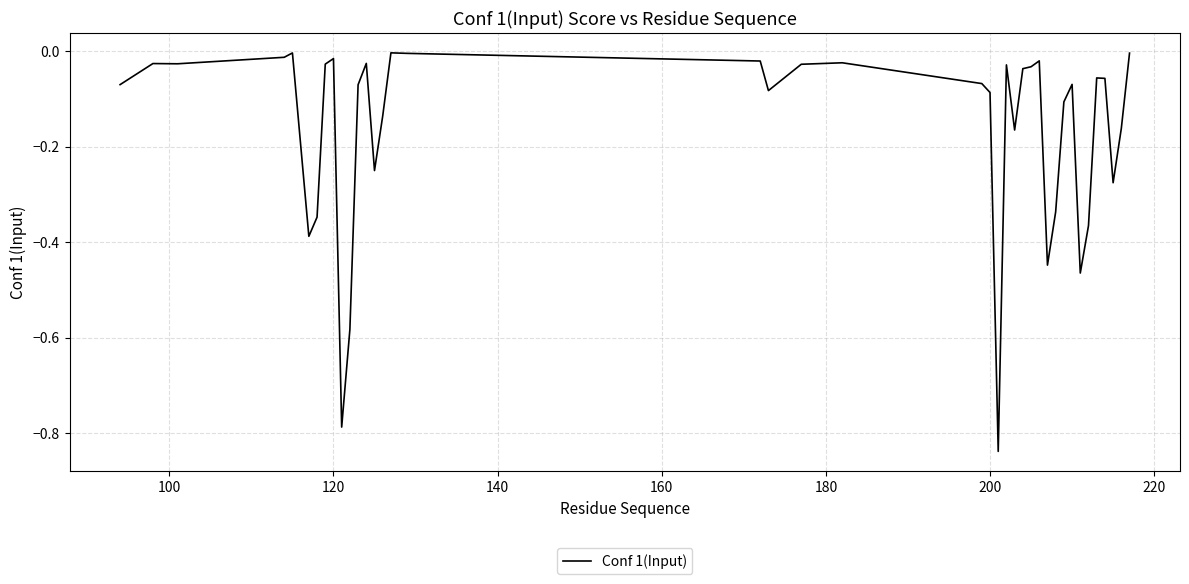

True or false: there are more than 0 points higher than both neighbors.

True